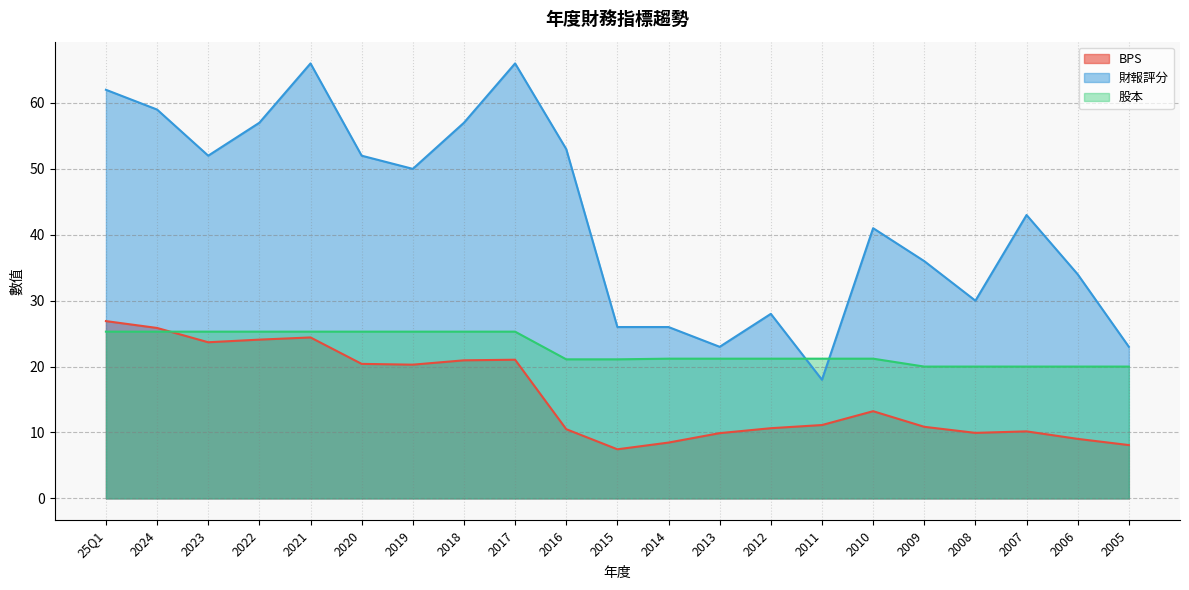

True or false: BPS has more than 0 interior local peaks.

True